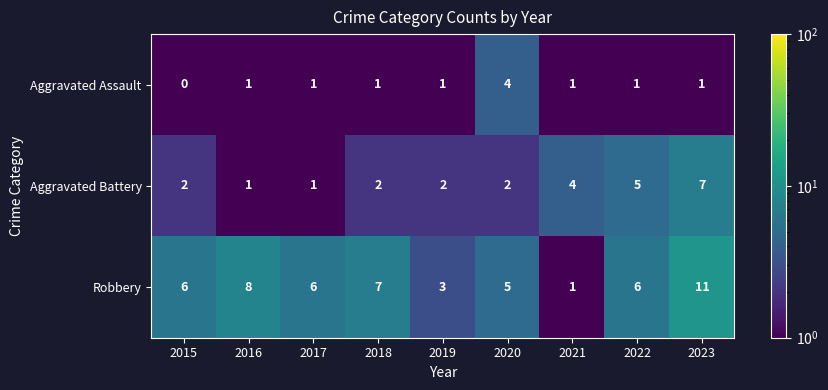

What is the sum of the Robbery values at 2019 and 2016?

11